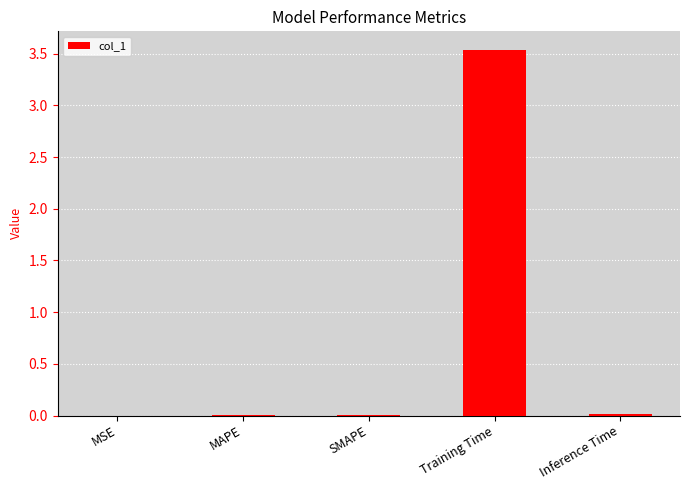

At which category does the chart reach its peak across all series?

Training Time